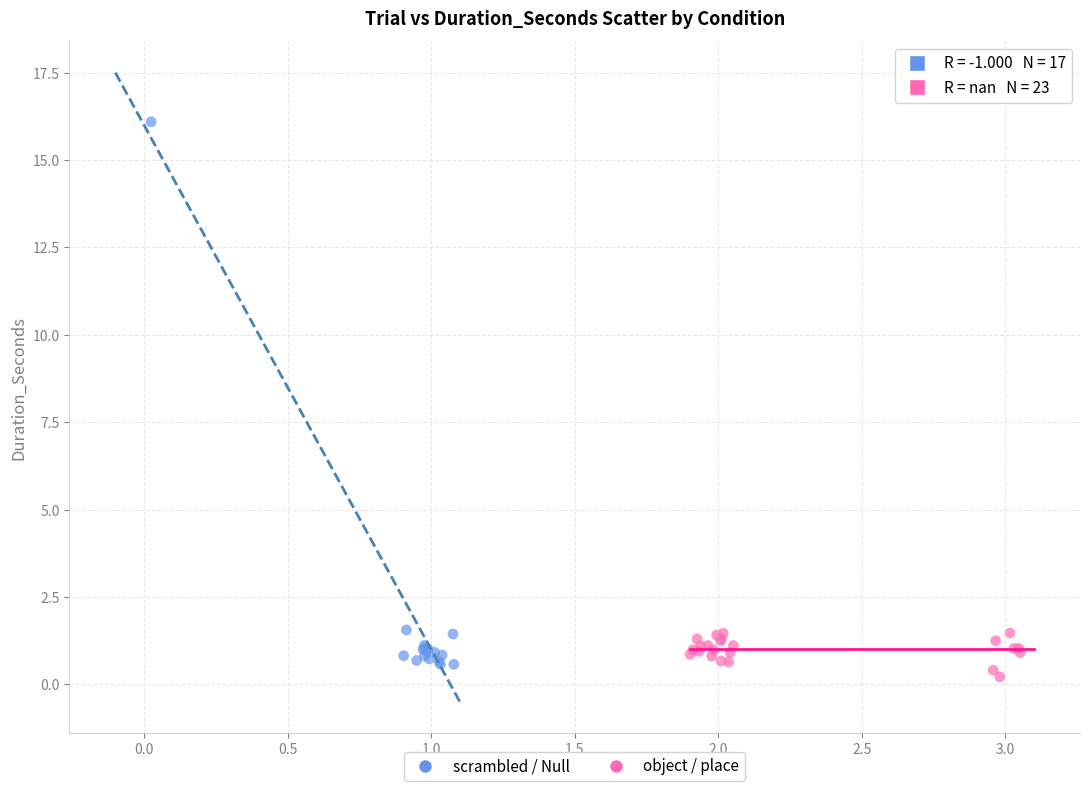

Which series contains the lowest Y value?

object / place